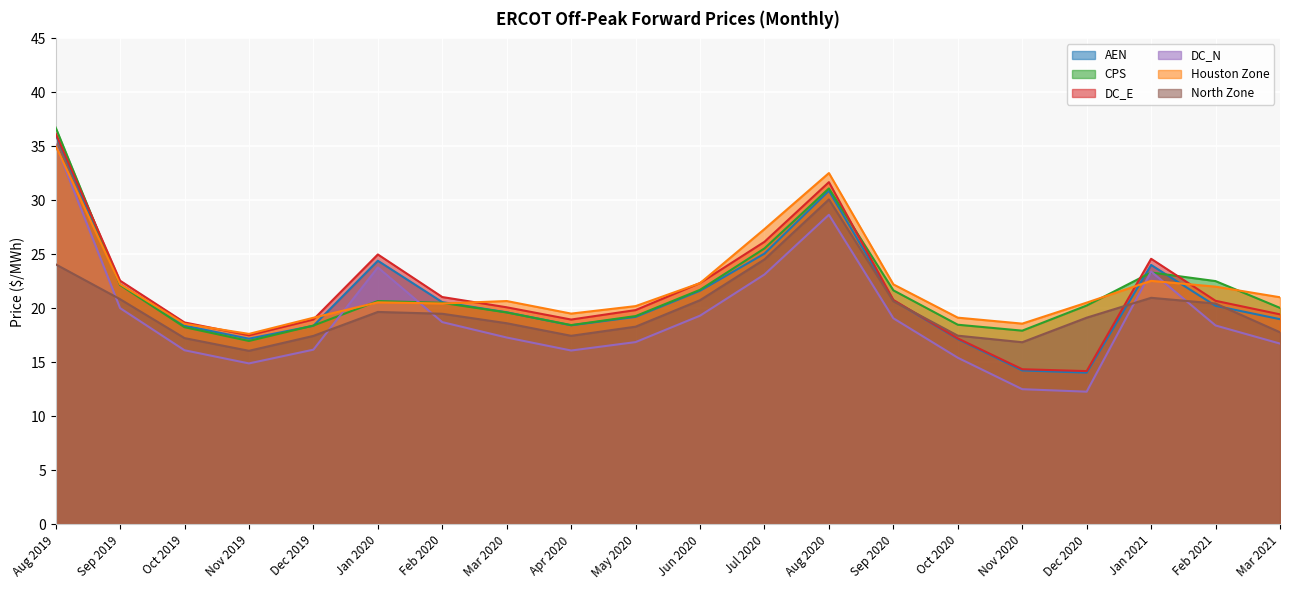

The DC_E series shows 31.7 at Aug 2020. True or false?

True